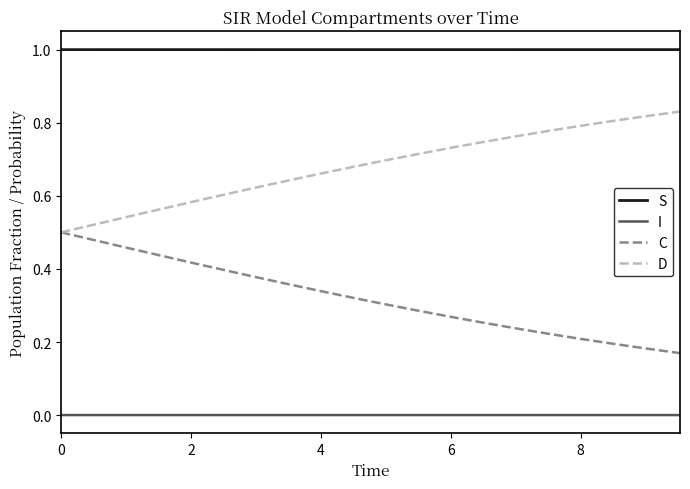

Which series has the largest total across all categories?

S